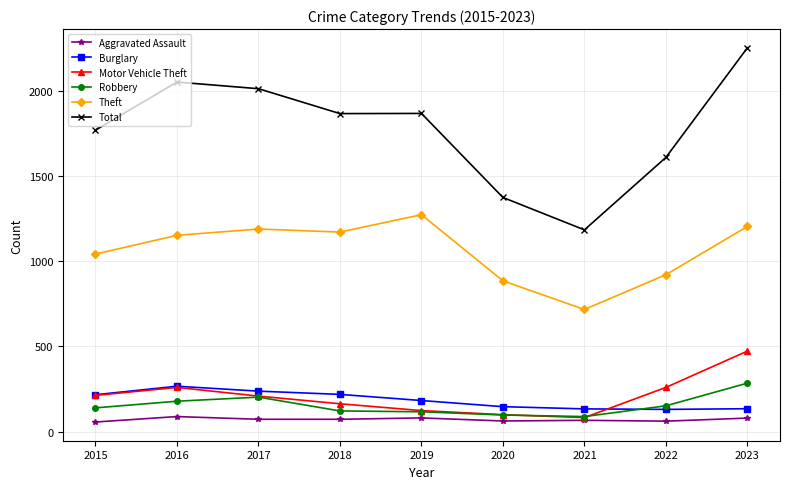

What is the value of the Burglary point at the 3rd from the left?

237